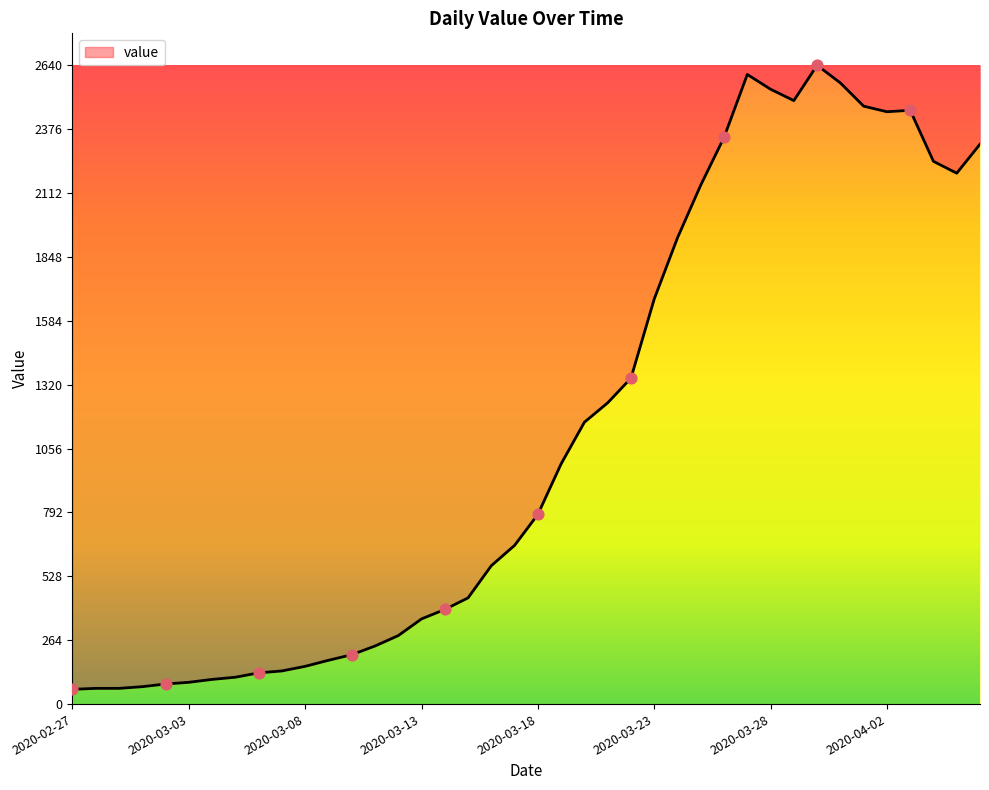

What is the smallest value displayed?

61